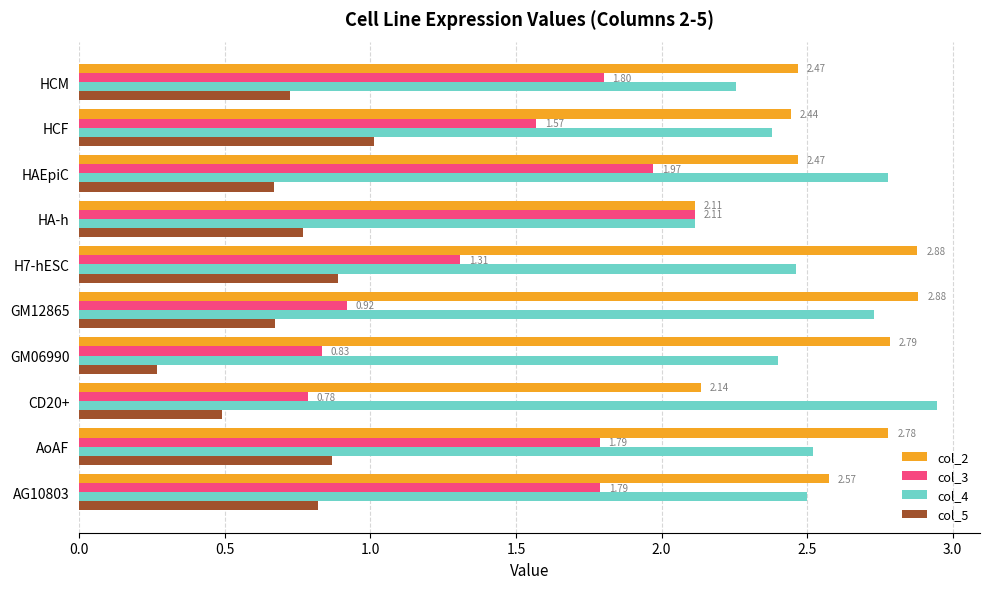

Where is col_2 nearest to the value 2?

HA-h